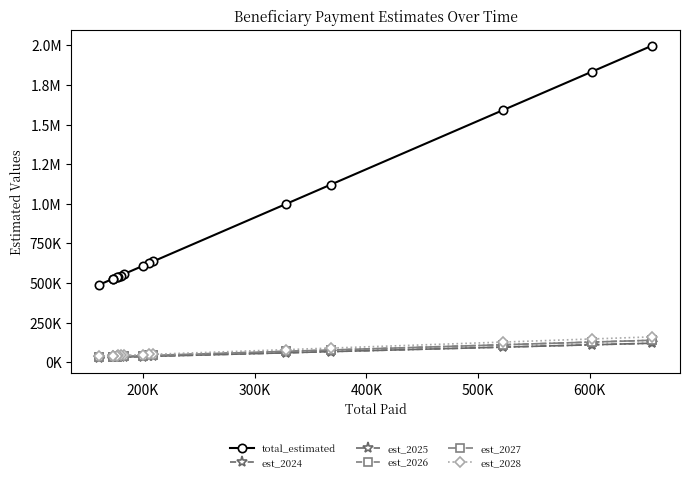

Which series has the largest range (max minus min)?

total_estimated